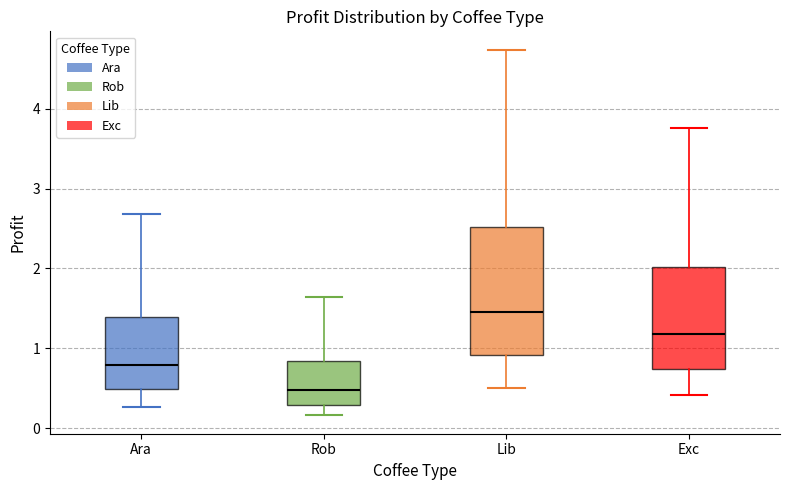

Where does the upper whisker of the box for Ara end on the y-axis? The values are not printed on the chart, so give them approximately, as read against the axis.

2.7